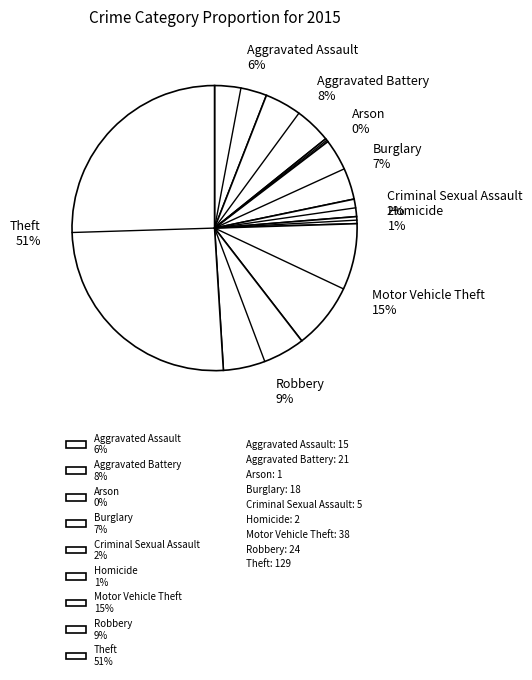

What percentage is the Motor Vehicle Theft 15% slice, to the nearest percent?

15%